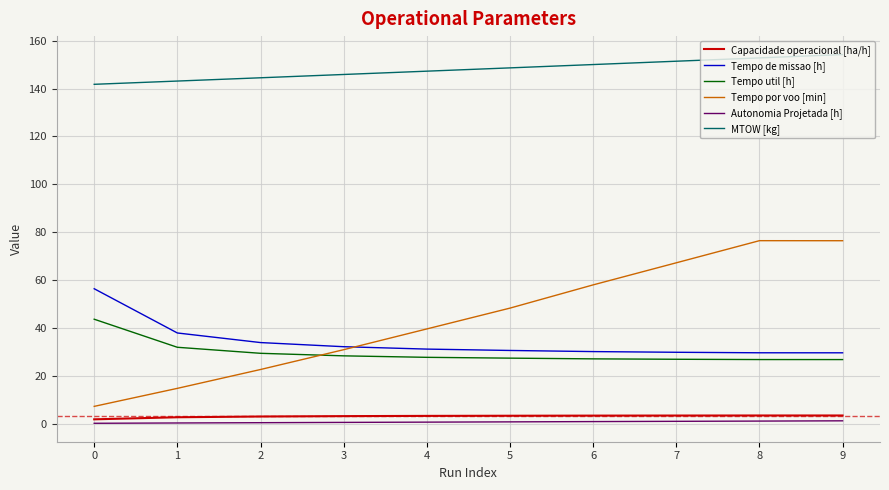

What is the spread (max minus min) of values at 2?

144.2